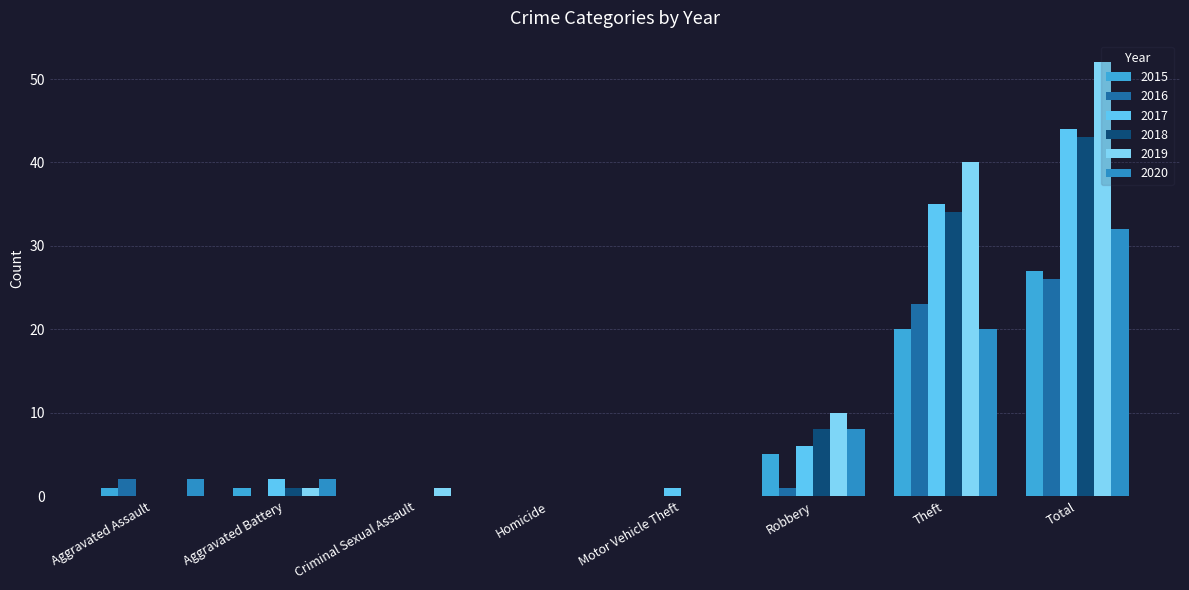

What position from the left is Aggravated Battery?

2